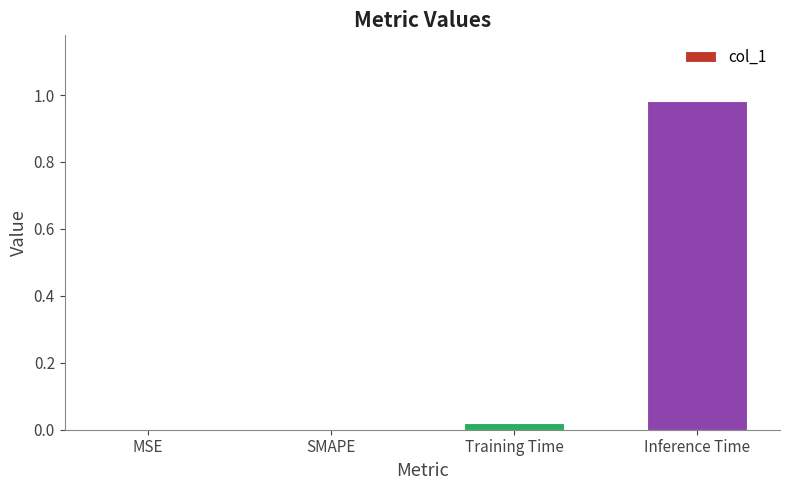

True or false: the data shows 0.0 at SMAPE.

True